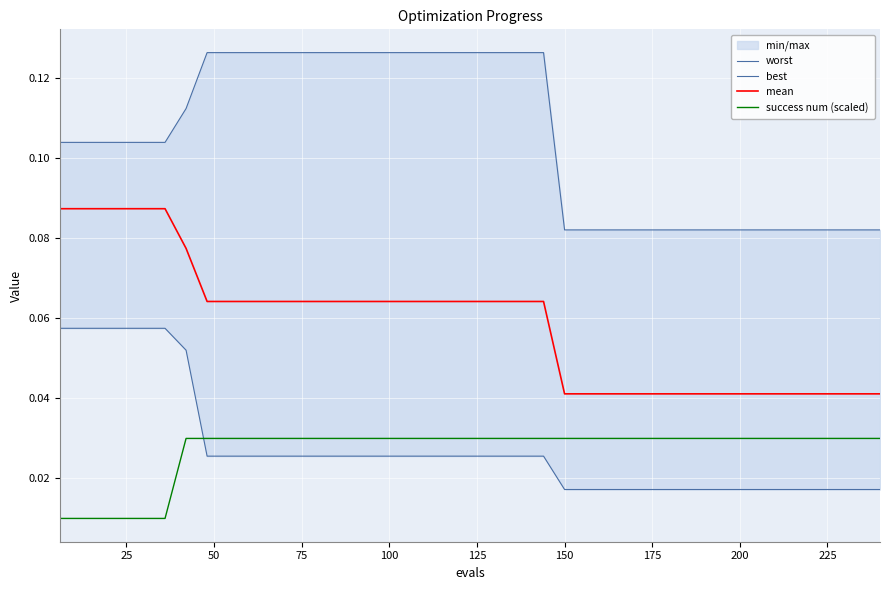

True or false: mean and success num (scaled) cross at least once.

False